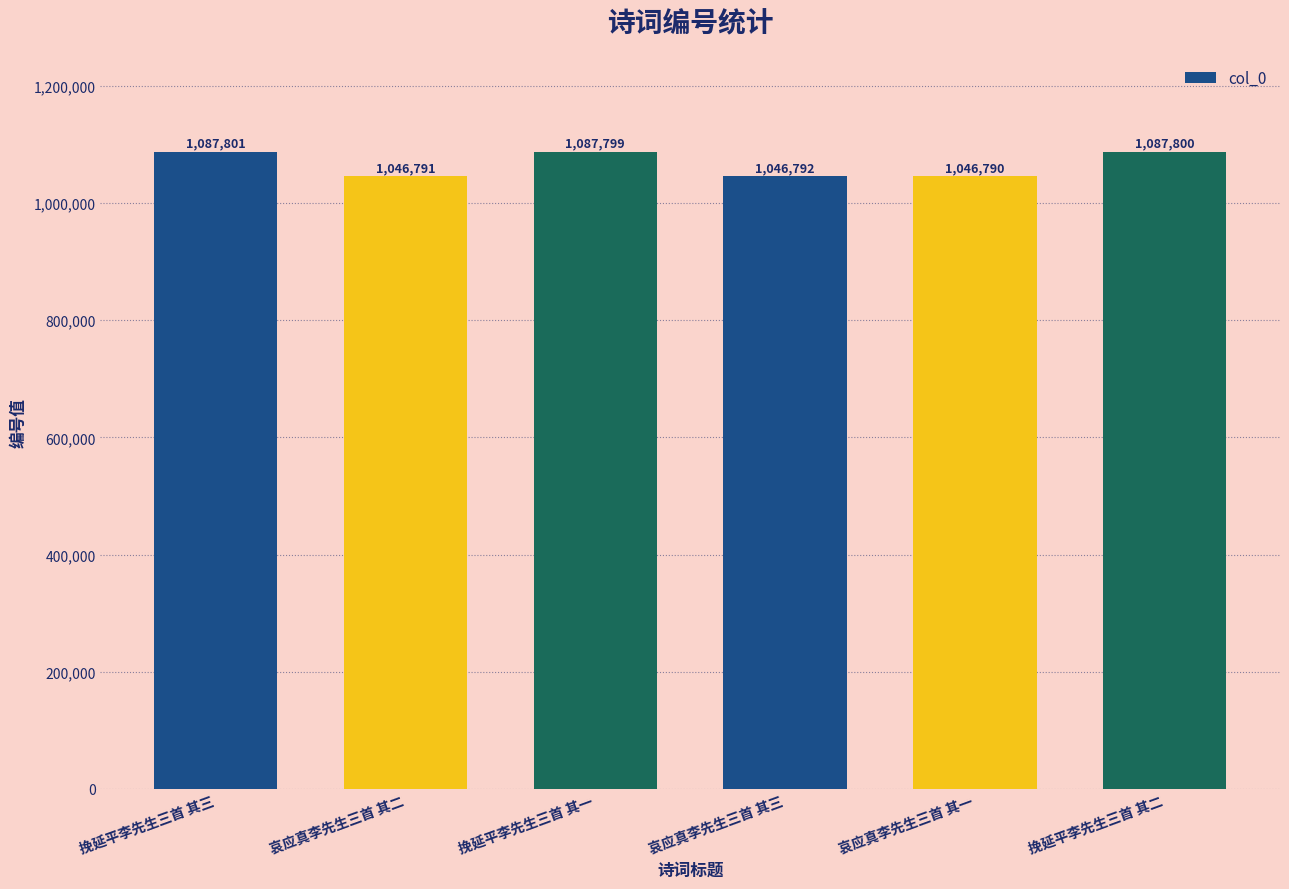

True or false: the data shows 1497080 at 哀应真李先生三首 其二.

False